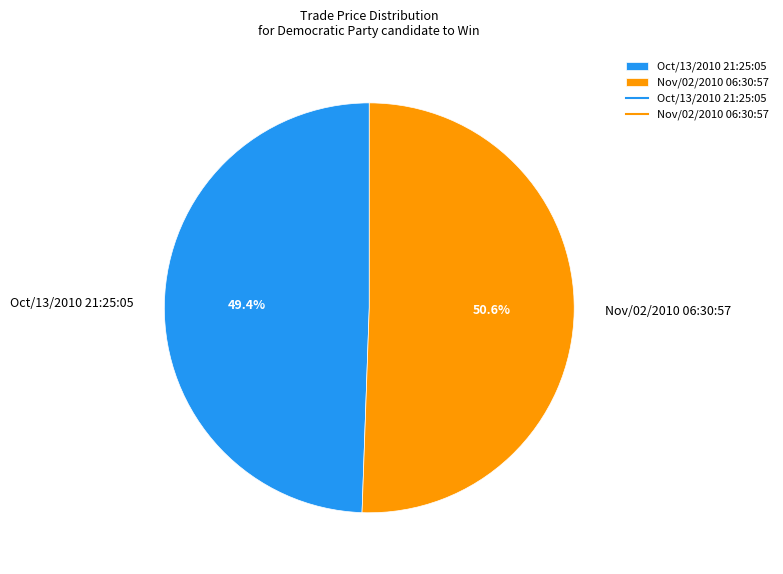

What is the smallest slice in the pie chart?

Oct/13/2010 21:25:05